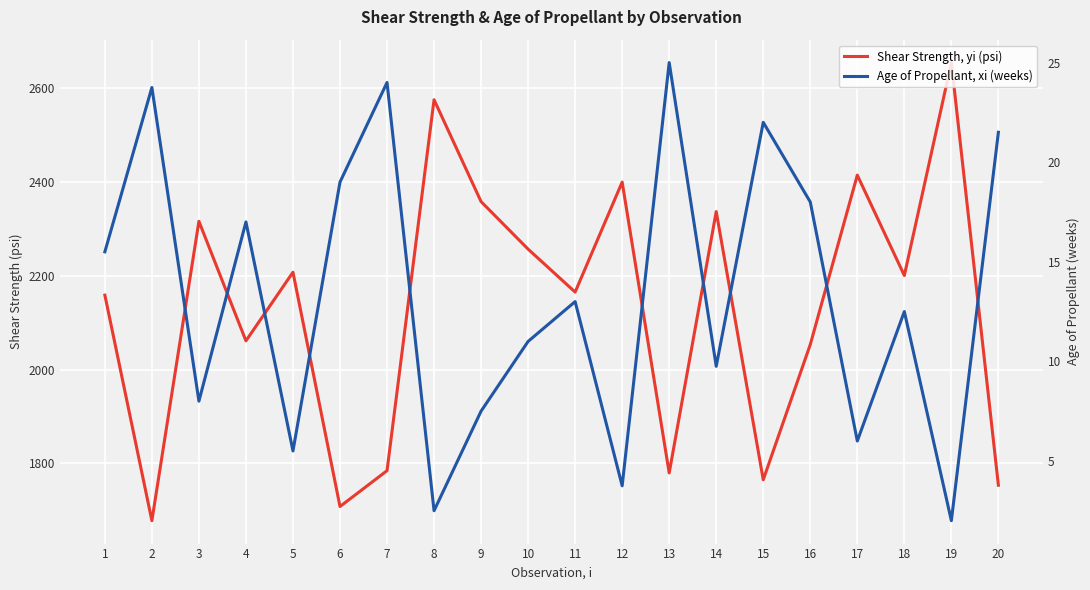

Which series changed the most between 4 and 8?

Shear Strength, yi (psi)